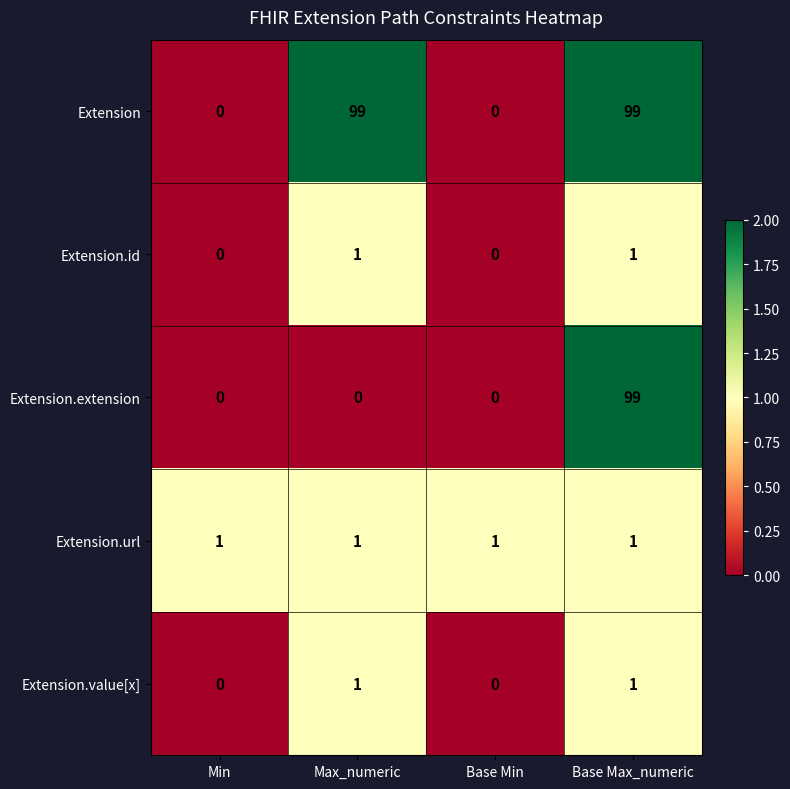

Between Max_numeric and Base Max_numeric, which series saw the biggest shift?

Extension.extension